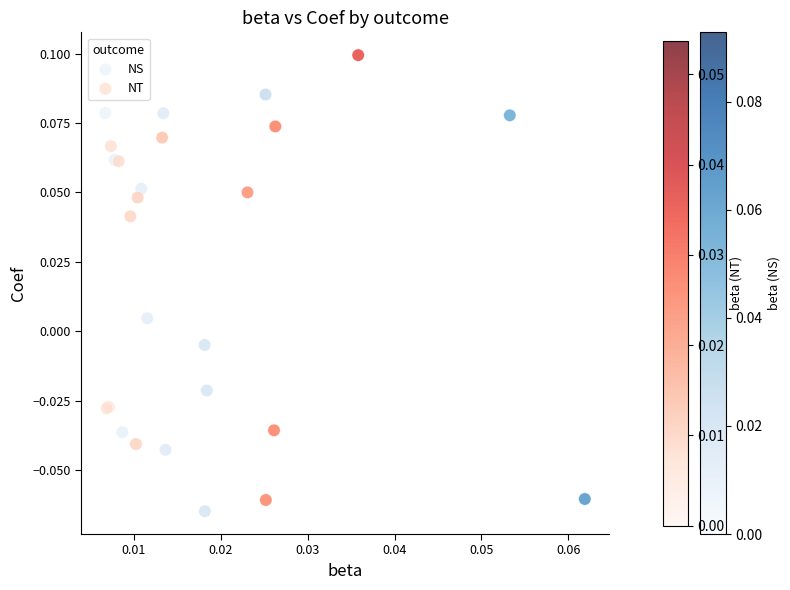

Which series has the largest Y range (max minus min)?

NT